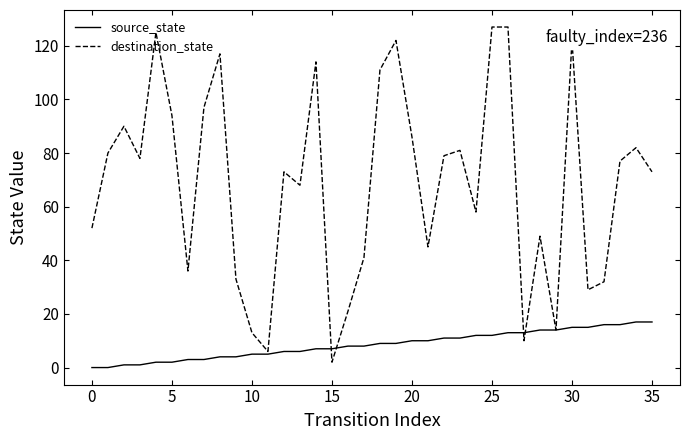

Reading right to left, transcribe all the data shown in this chart.

source_state: 17	17	16	16	15	15	14	14	13	13	12	12	11	11	10	10	9	9	8	8	7	7	6	6	5	5	4	4	3	3	2	2	1	1	0	0
destination_state: 73	82	77	32	29	122	14	49	10	127	127	58	81	79	45	86	122	111	41	21	2	114	68	73	6	13	33	117	97	36	94	125	78	90	80	52